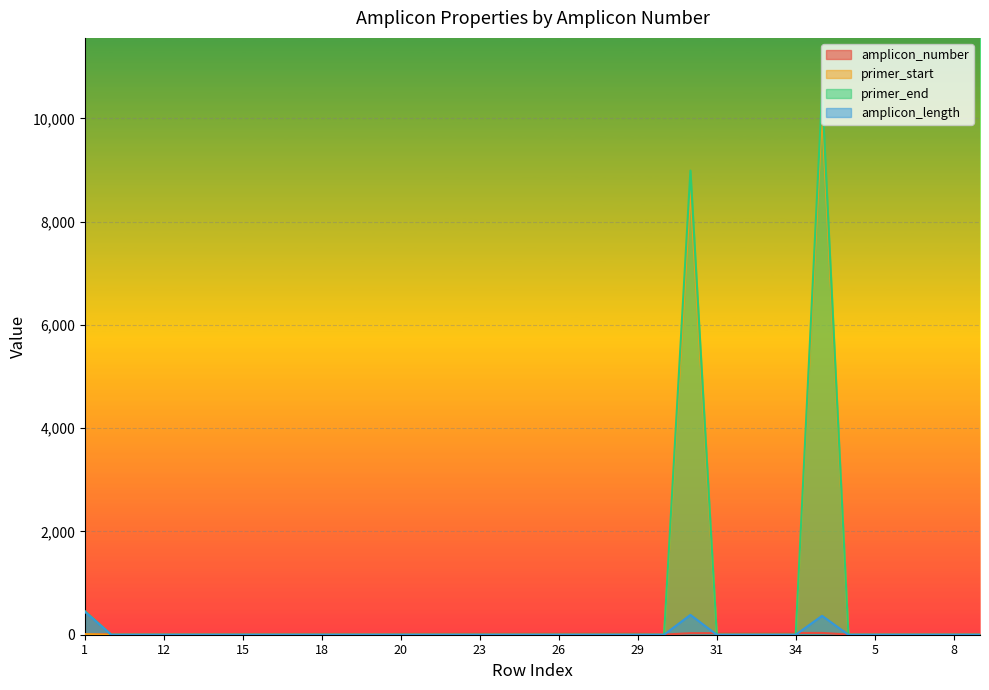

How many interior local peaks does the amplicon_number series have?

3